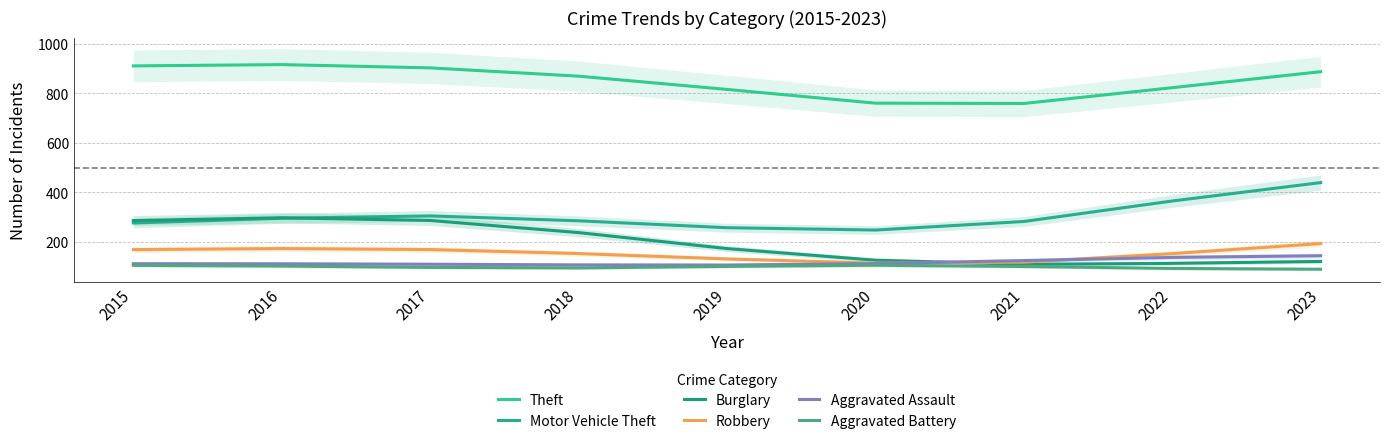

The Robbery series shows 153.1 at 2018. True or false?

True